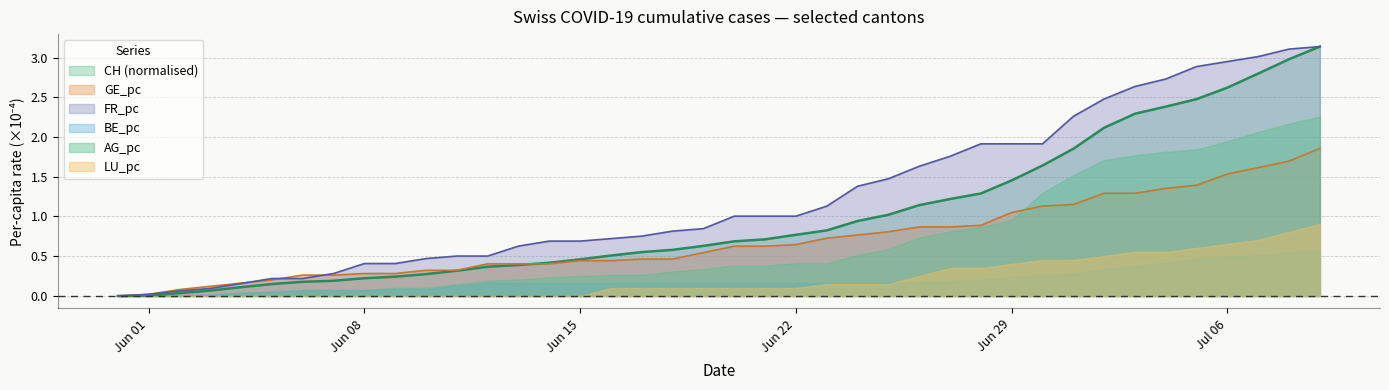

What is the difference between the second highest and minimum values in the CH series?

3.0